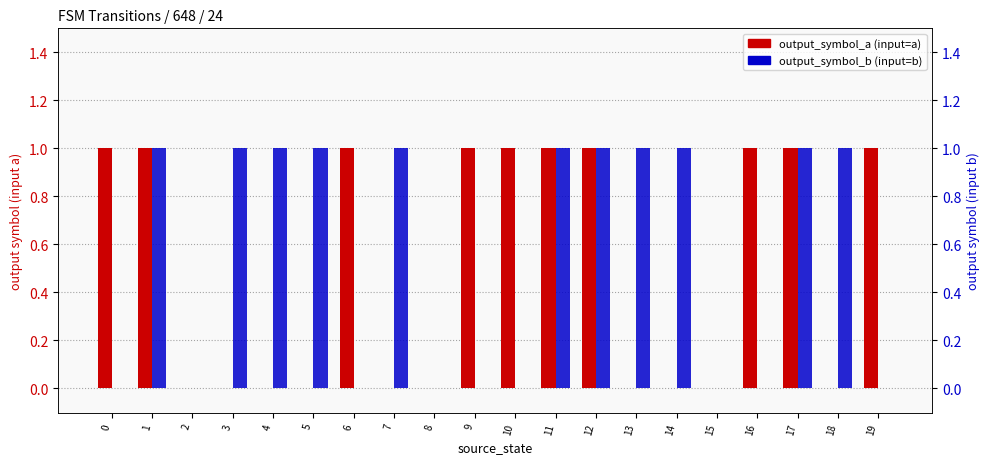

At 13, list the series in order from largest to smallest.

output_symbol_b, output_symbol_a